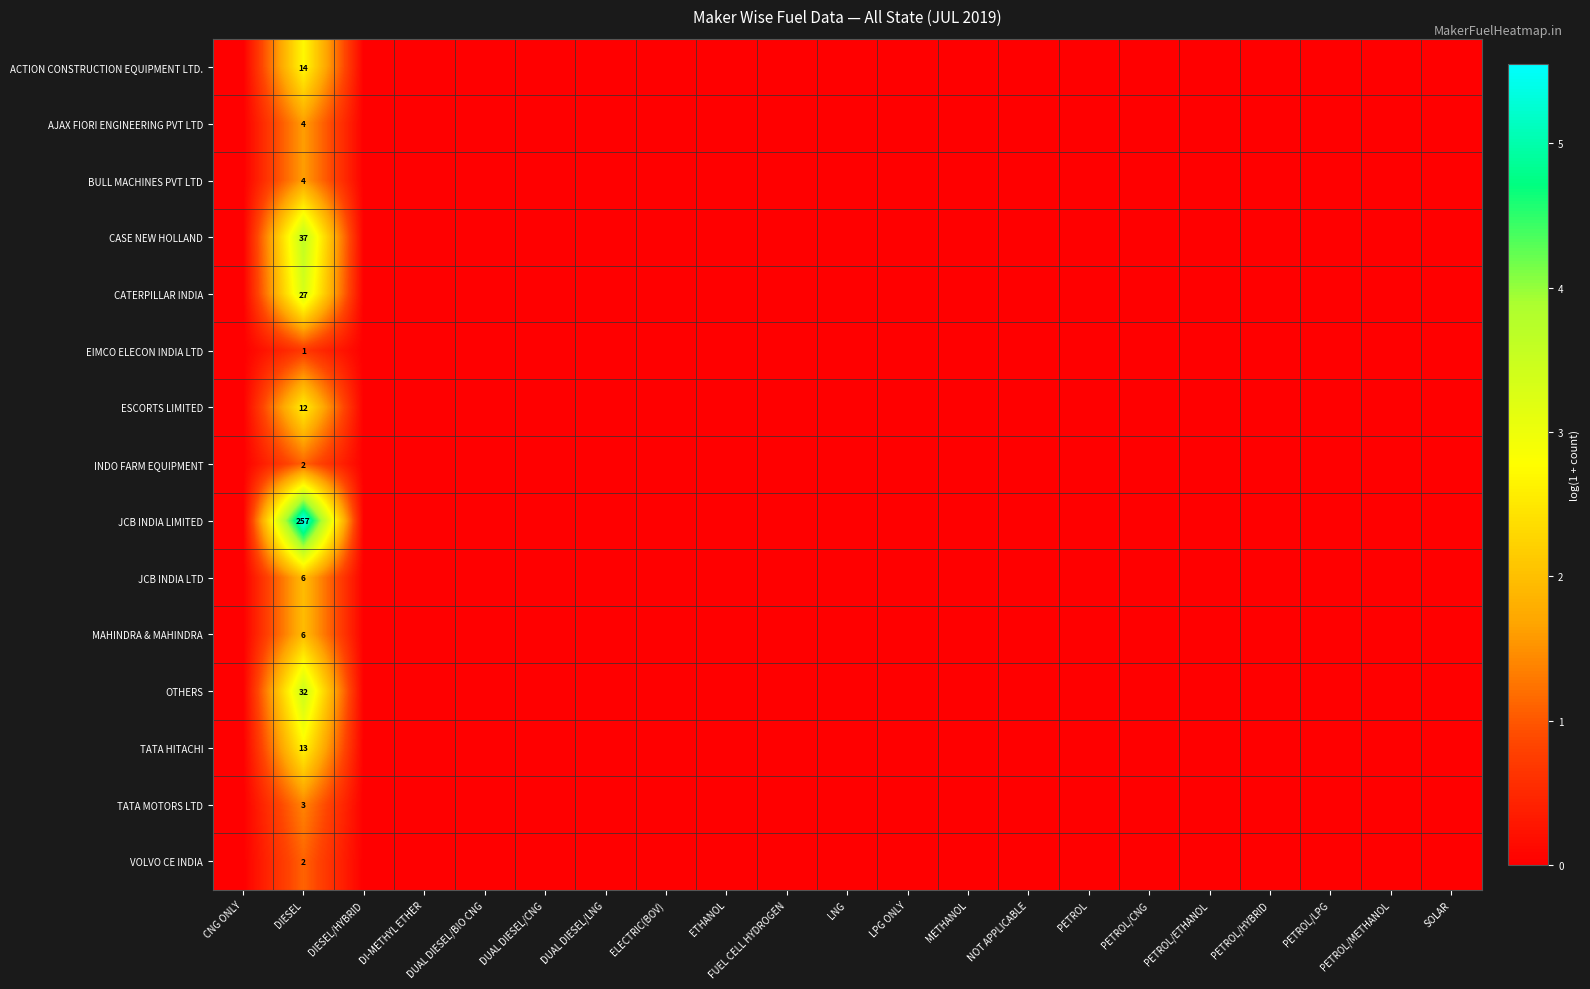

What is the spread (max minus min) of values at DIESEL?

256